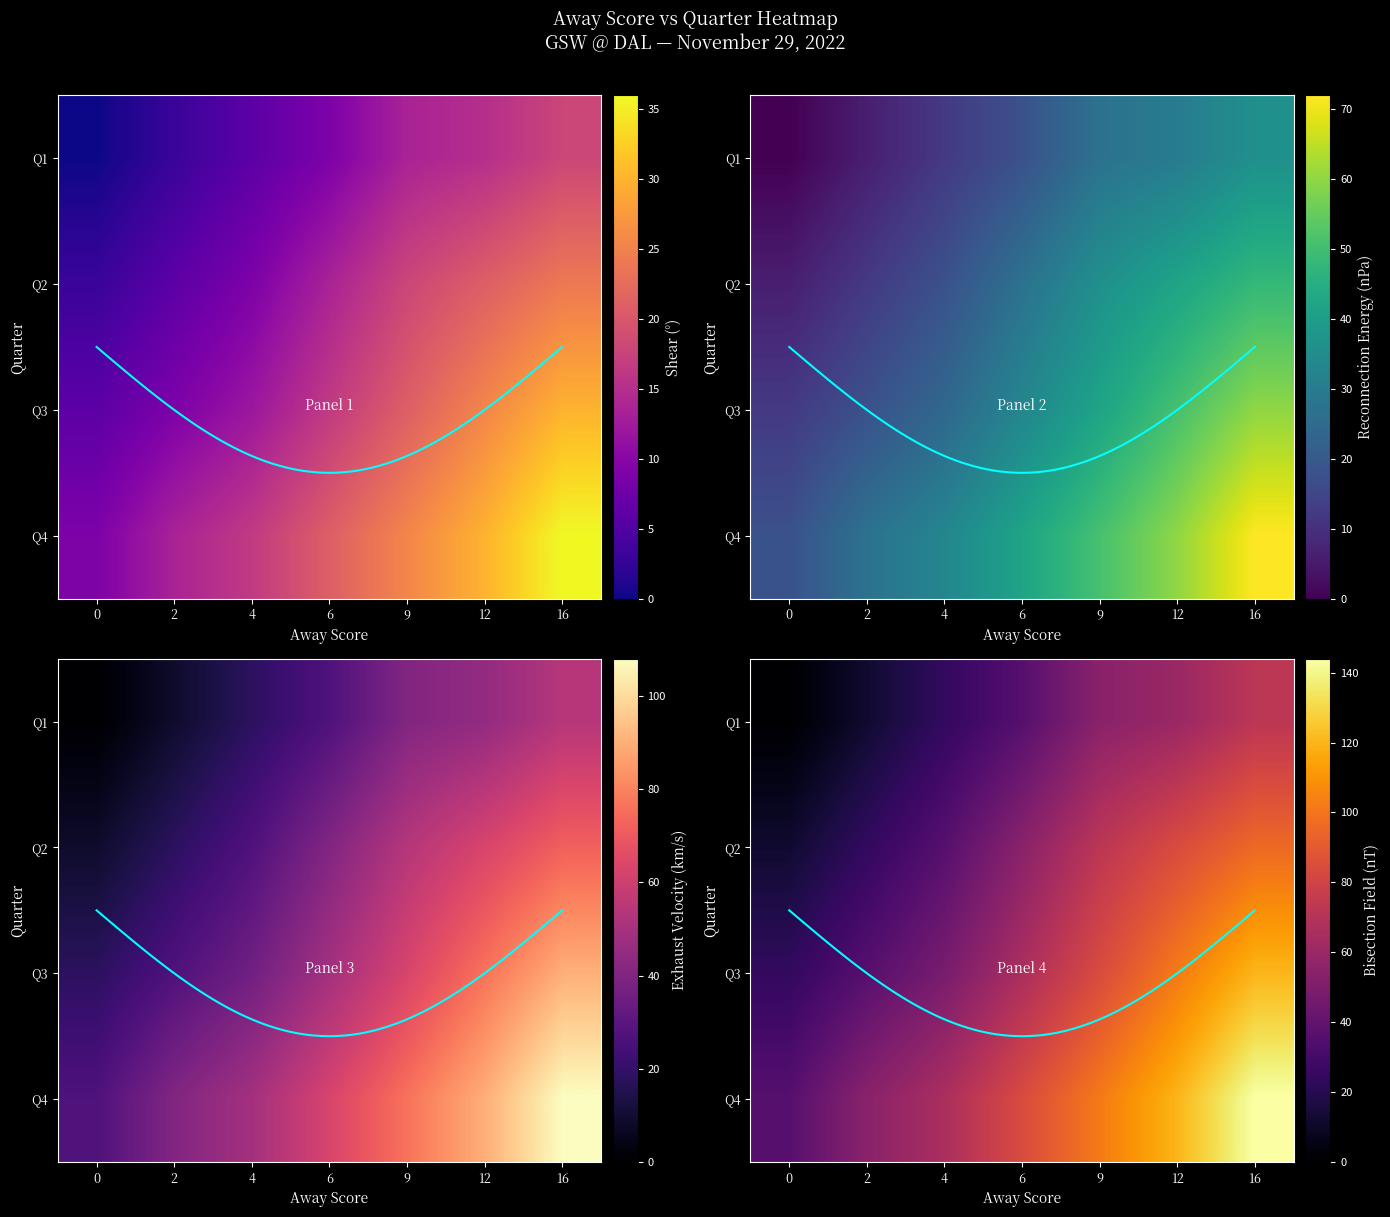

List the series in order of their overall mean, highest first.

Q4, Q3, Q2, Q1